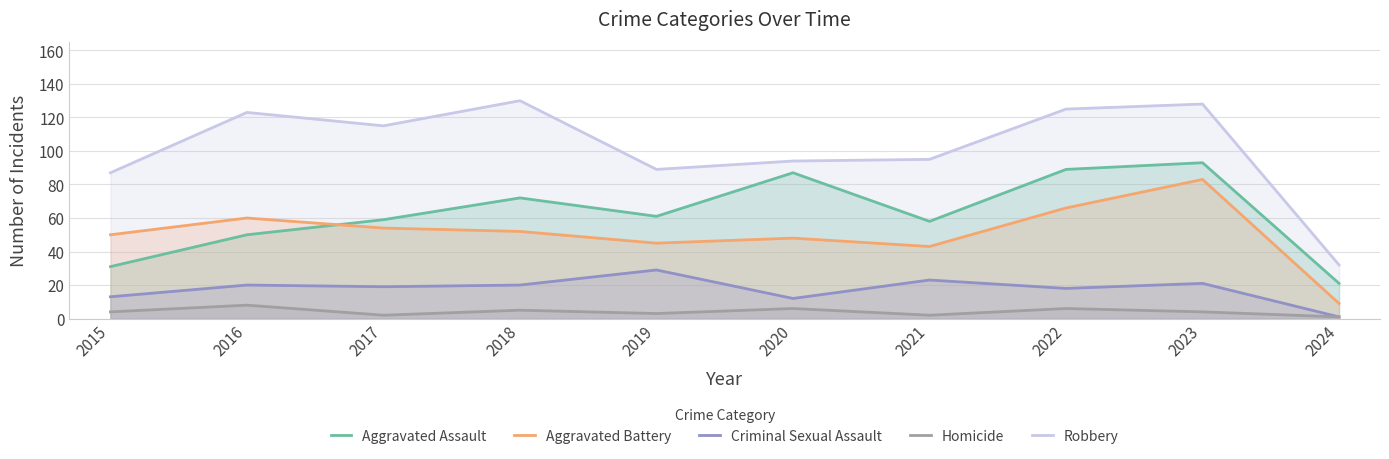

List the labels in order of Aggravated Assault value, largest first.

2023, 2022, 2020, 2018, 2019, 2017, 2021, 2016, 2015, 2024